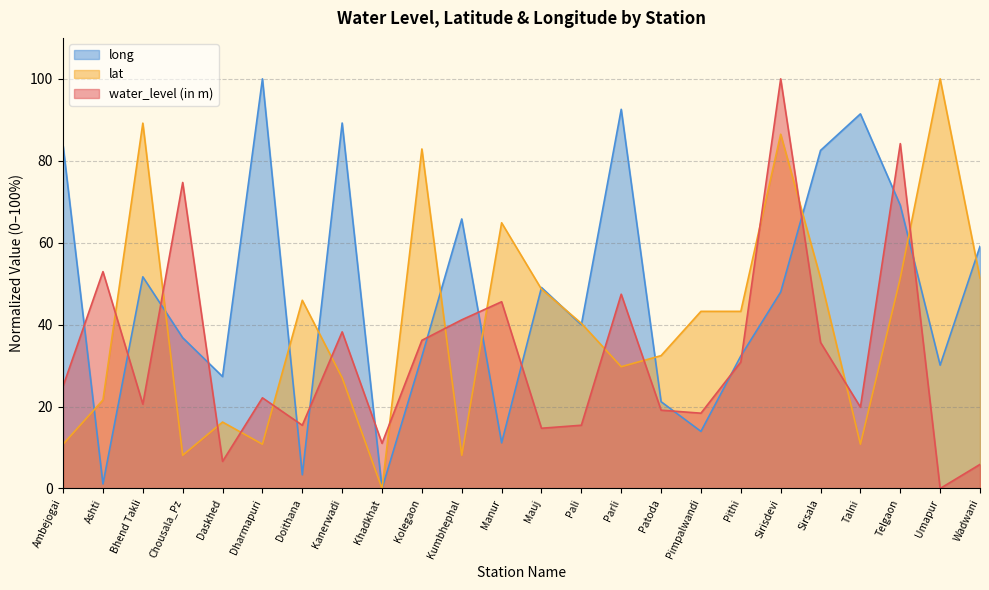

What is the difference between the highest and lowest values at Talni?

80.6